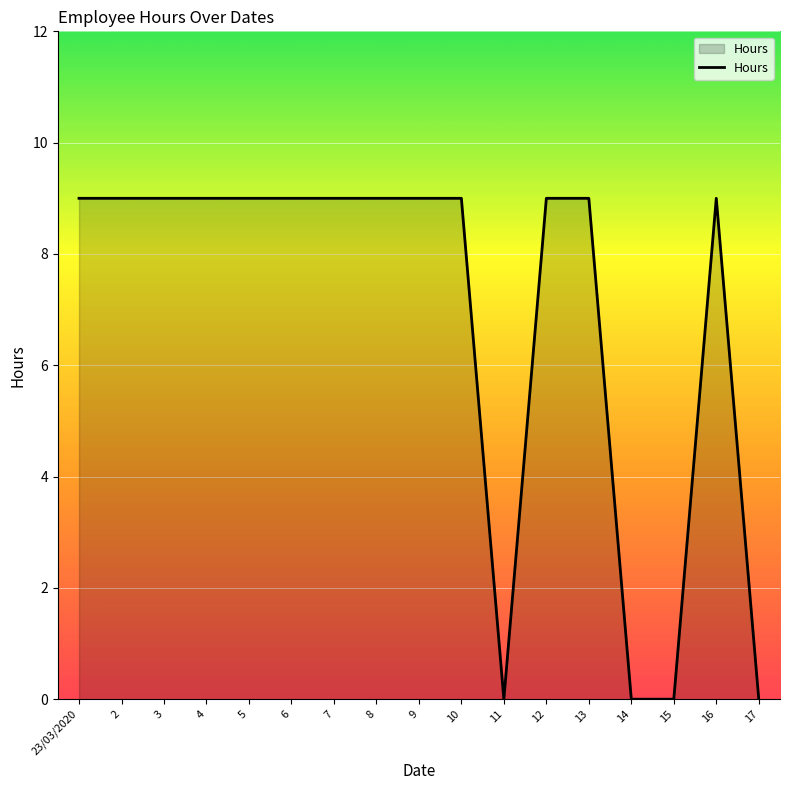

What is the difference between the maximum and minimum values?

9